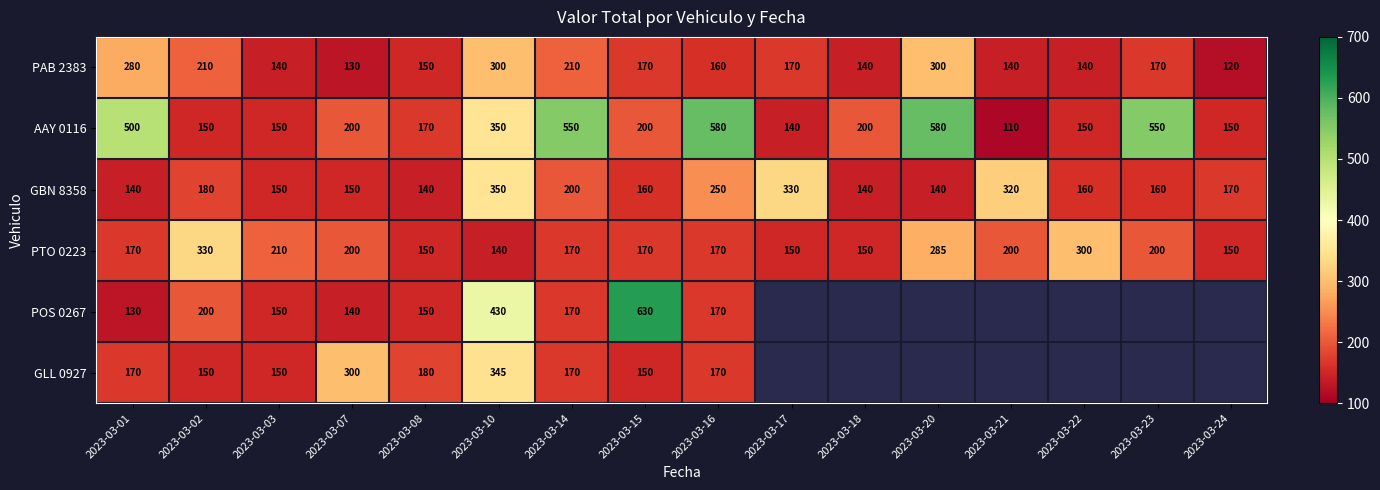

The GBN 8358 series shows 140 at 2023-03-20. True or false?

True